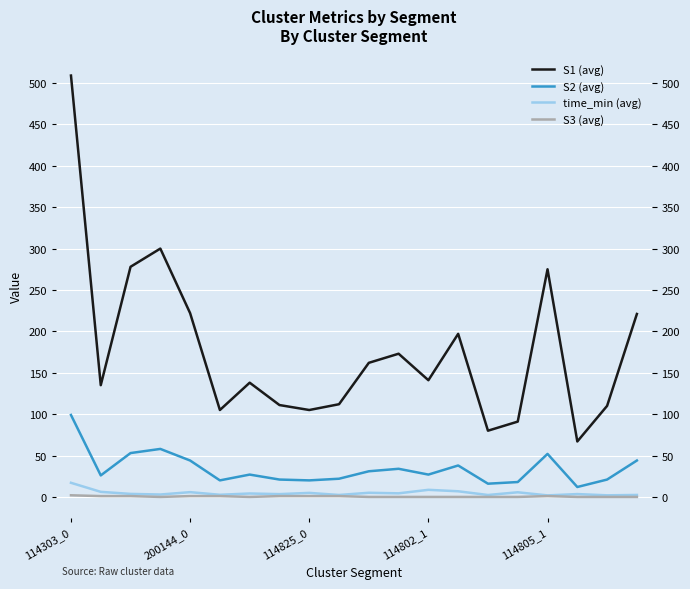

True or false: S3 (avg) has more than 1 points higher than both neighbors.

False